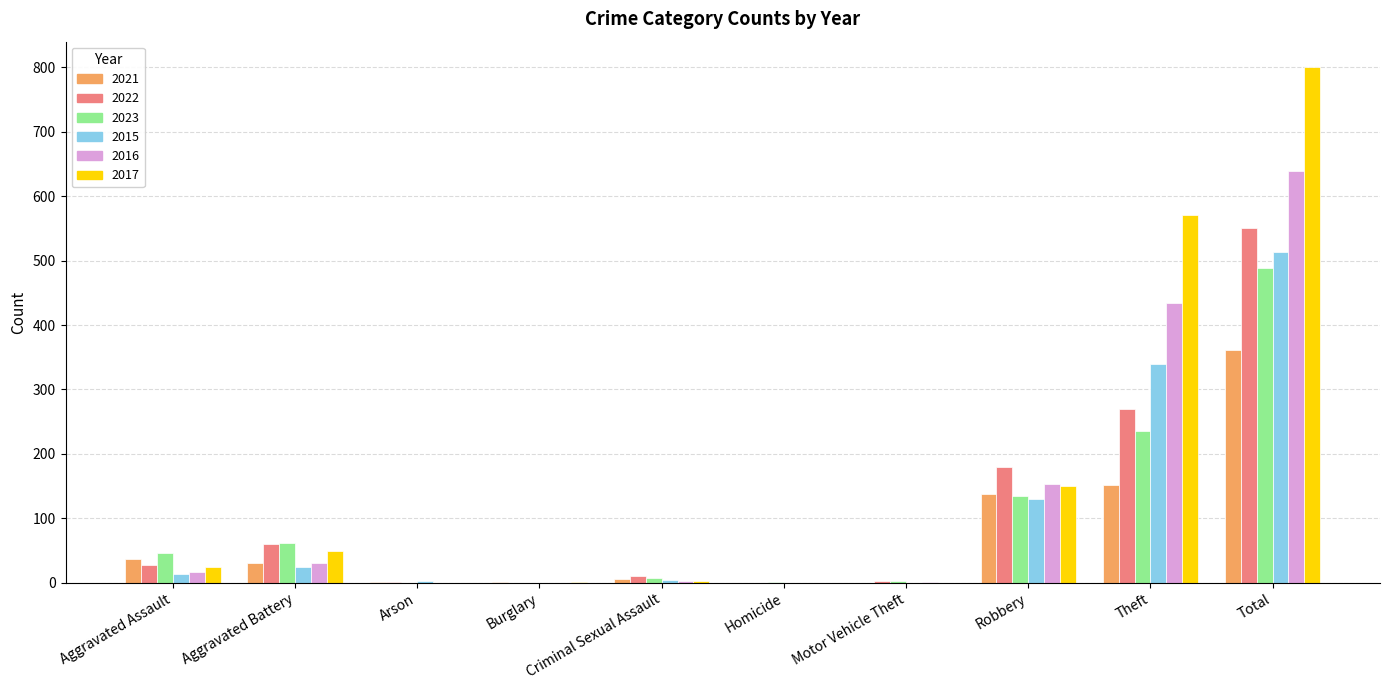

What is the sum of all 2017 values?

1600